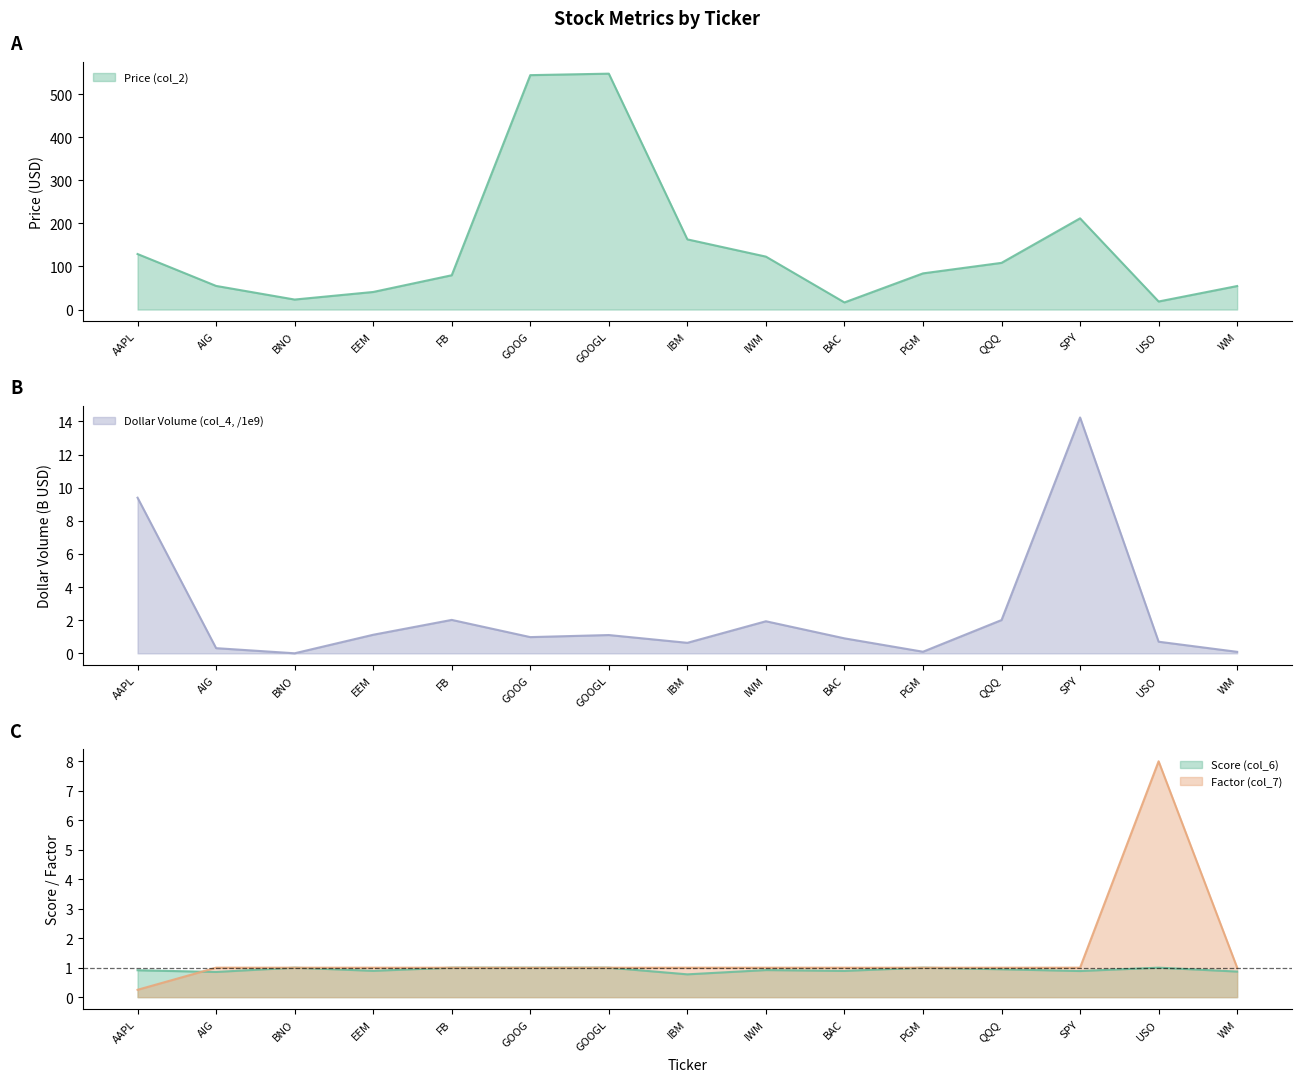

How many data points in Price (col_2) are above 83?

8